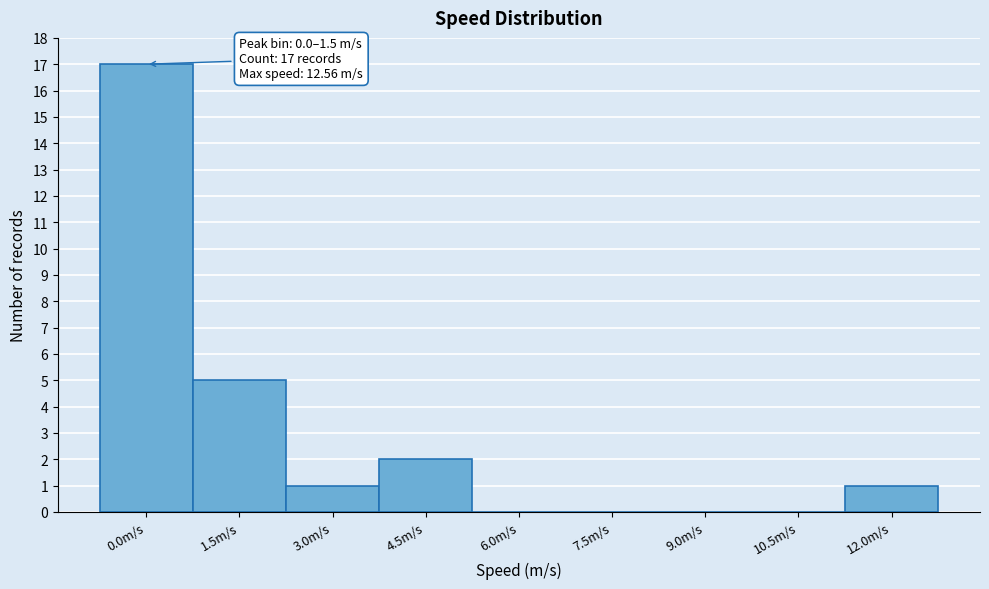

Reading left to right, list all the values displayed in this chart.

0.0m/s=17	1.5m/s=5	3.0m/s=1	4.5m/s=2	6.0m/s=0	7.5m/s=0	9.0m/s=0	10.5m/s=0	12.0m/s=1